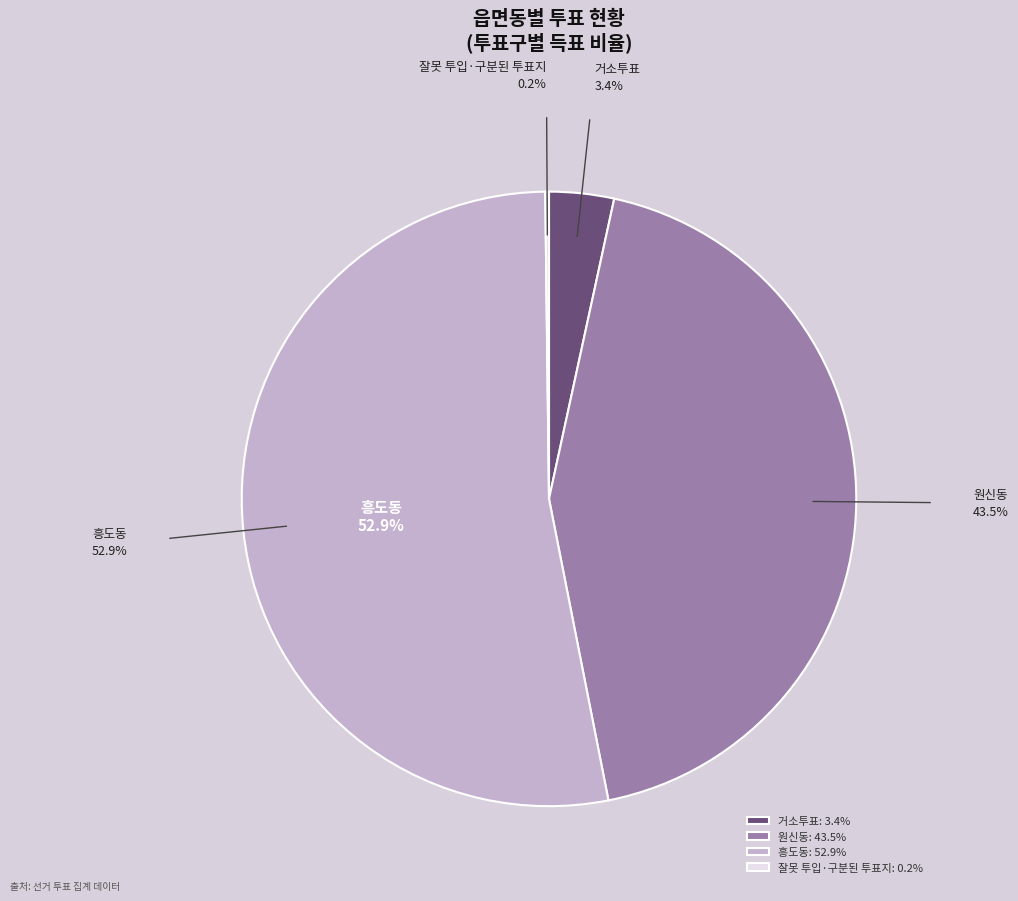

Which category has the biggest portion of the pie?

흥도동